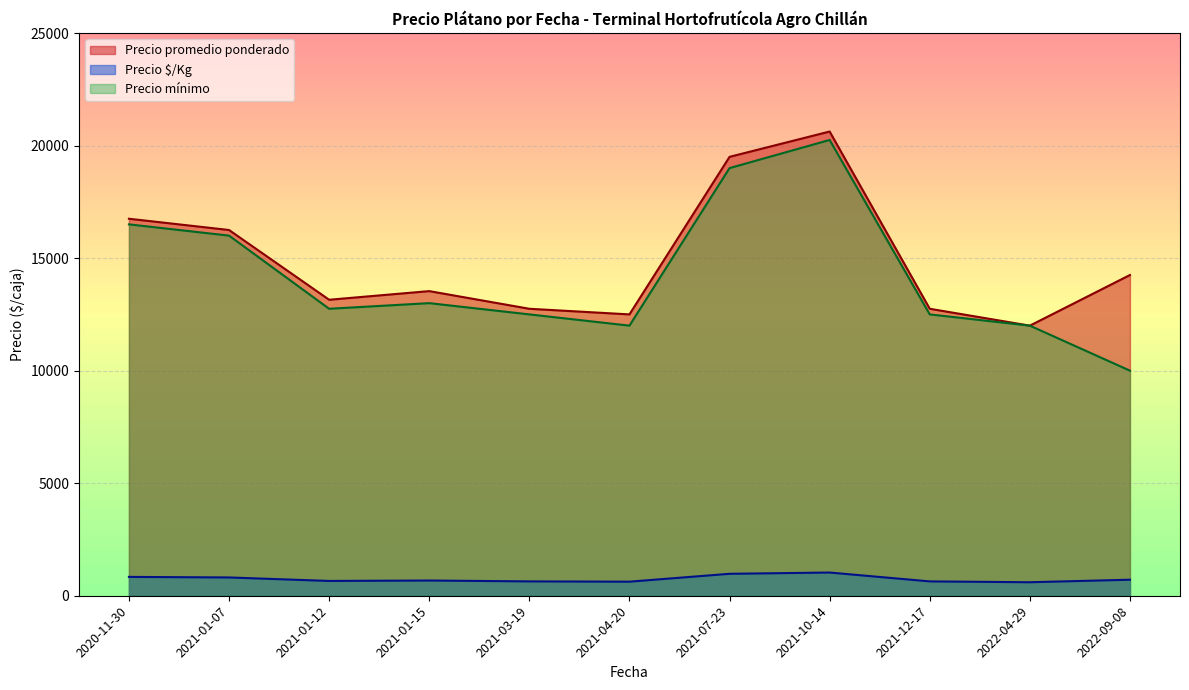

At which category does Precio $/Kg reach its first local peak?

2021-10-14